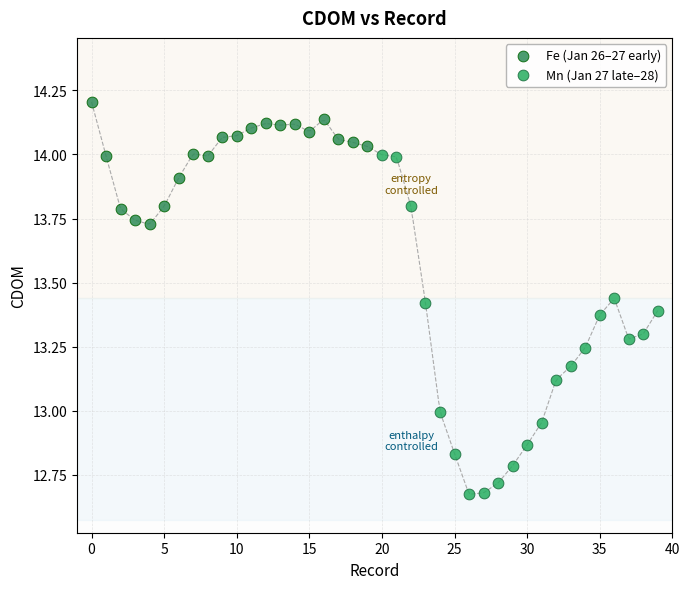

What are all the series names shown in the legend?

Fe (Jan 26–27 early), Mn (Jan 27 late–28)